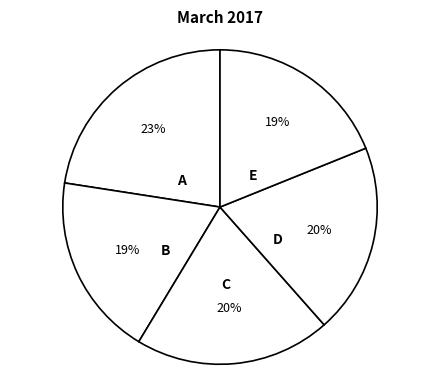

To the nearest percent, what is the difference between the largest and smallest slice percentages?

4%